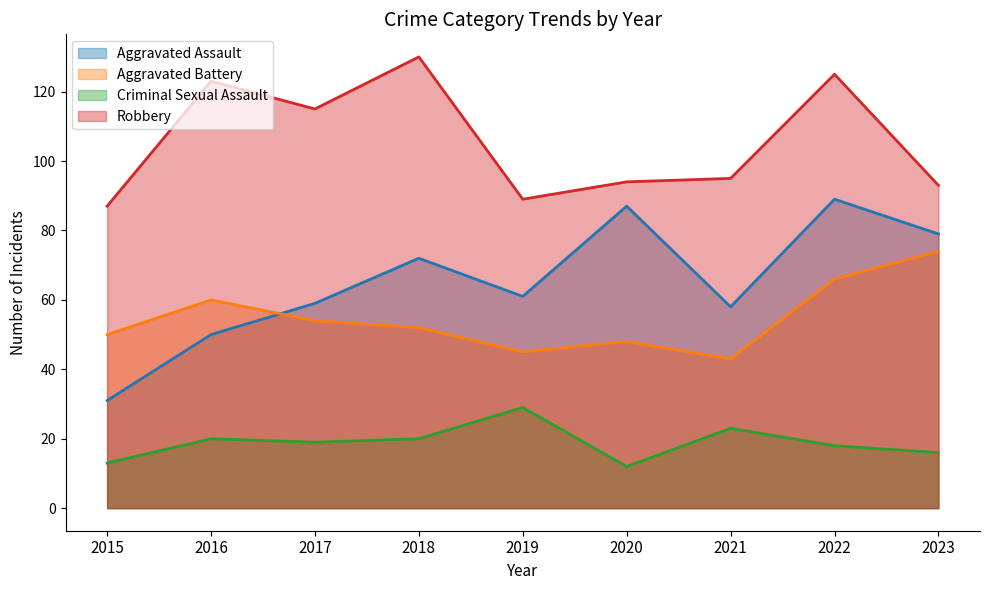

At 2016, list the series in order from smallest to largest.

Criminal Sexual Assault, Aggravated Assault, Aggravated Battery, Robbery